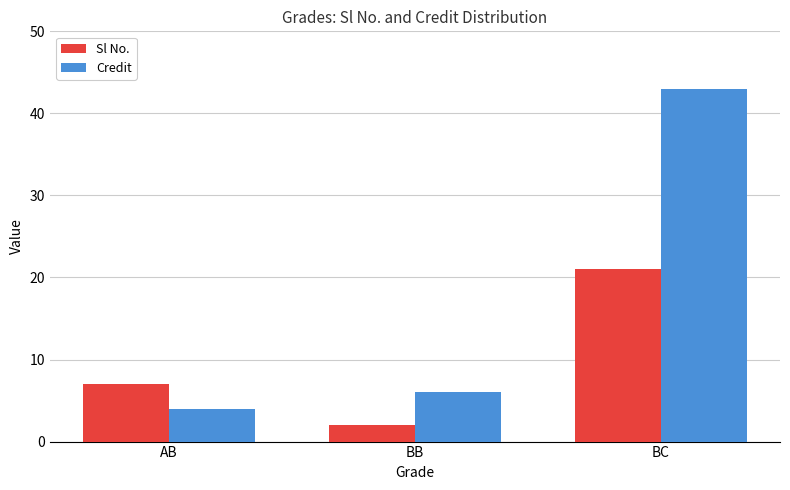

What is the greatest value displayed?

43